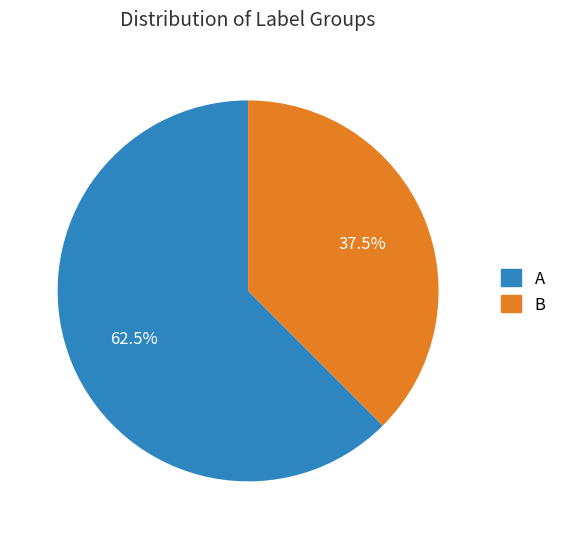

Is there any slice that represents more than half of the pie?

Yes